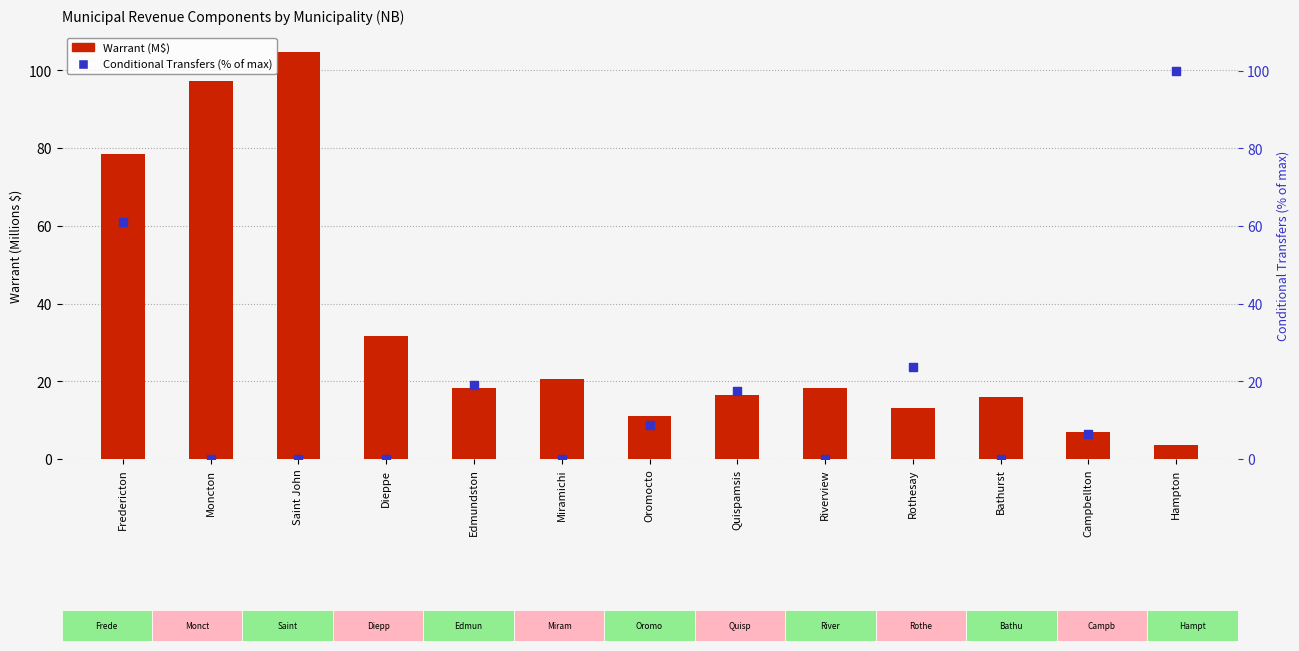

At how many categories does at least one series exceed 78?

4